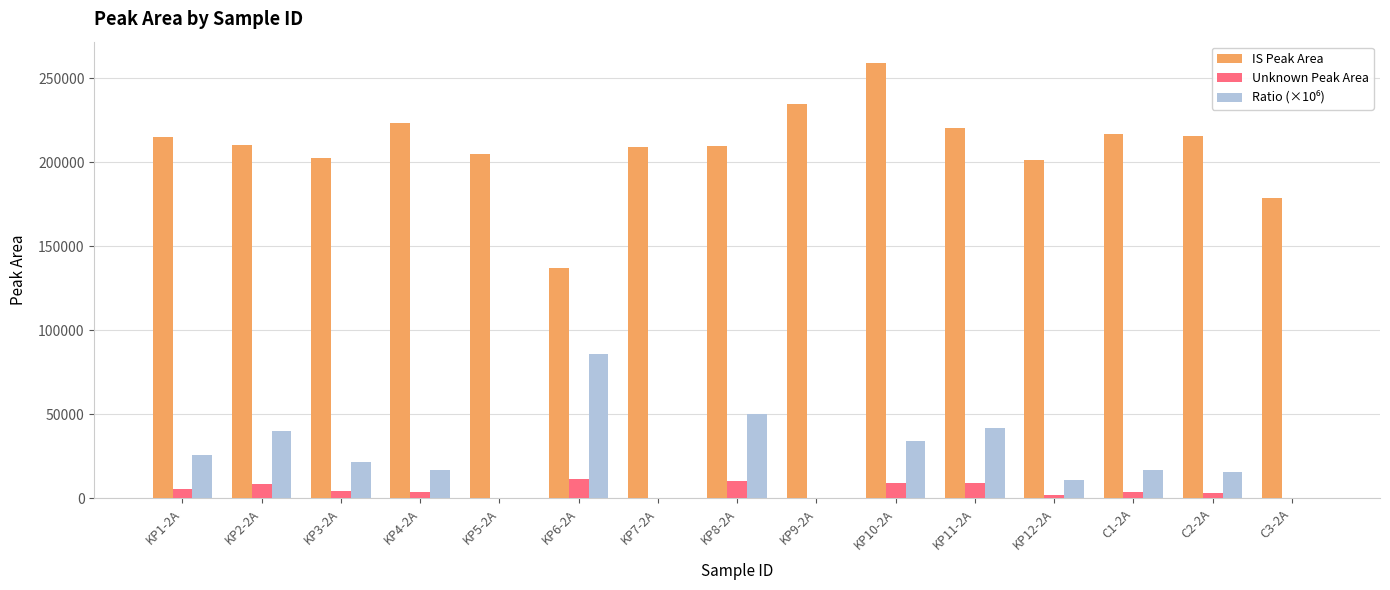

Which series changed the most between KP6-2A and KP10-2A?

IS Peak Area